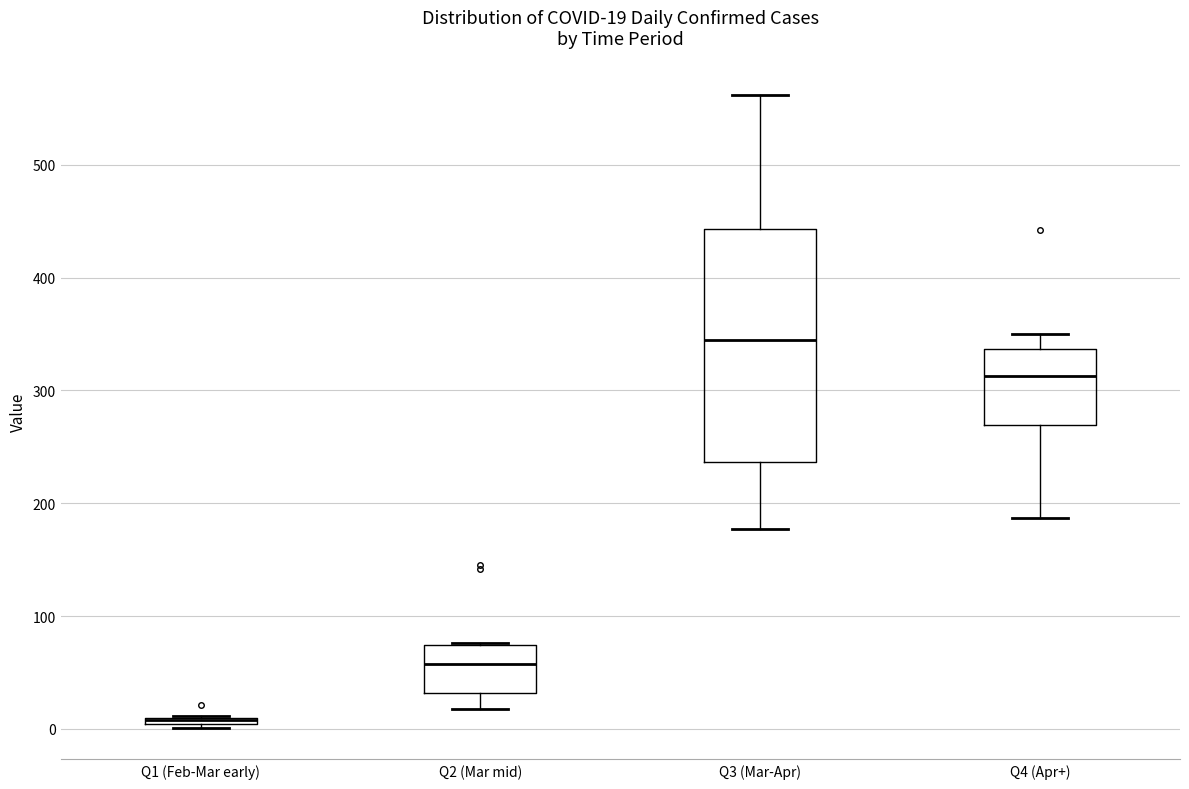

Which box is the tallest, from its lower edge to its upper edge?

Q3 (Mar-Apr)